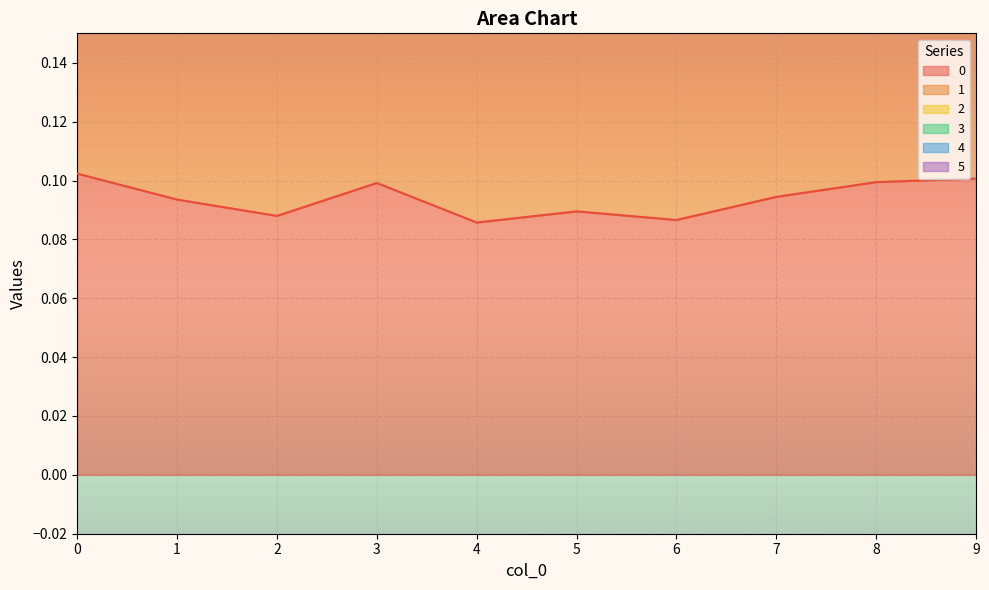

In 0, how many points are lower than both neighbors (excluding endpoints)?

3